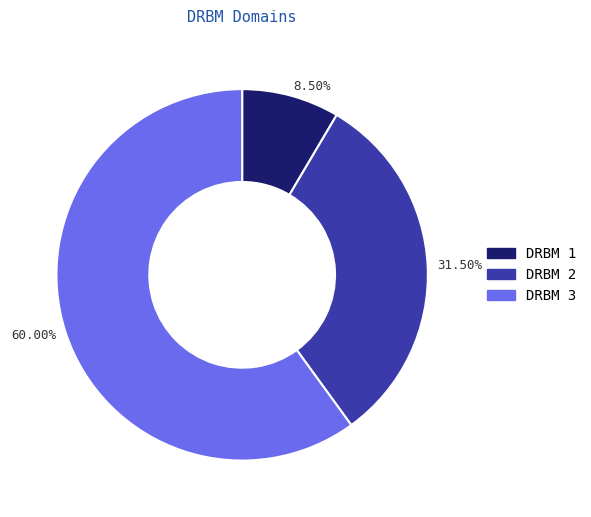

Rank the categories by value from lowest to highest.

DRBM 1, DRBM 2, DRBM 3